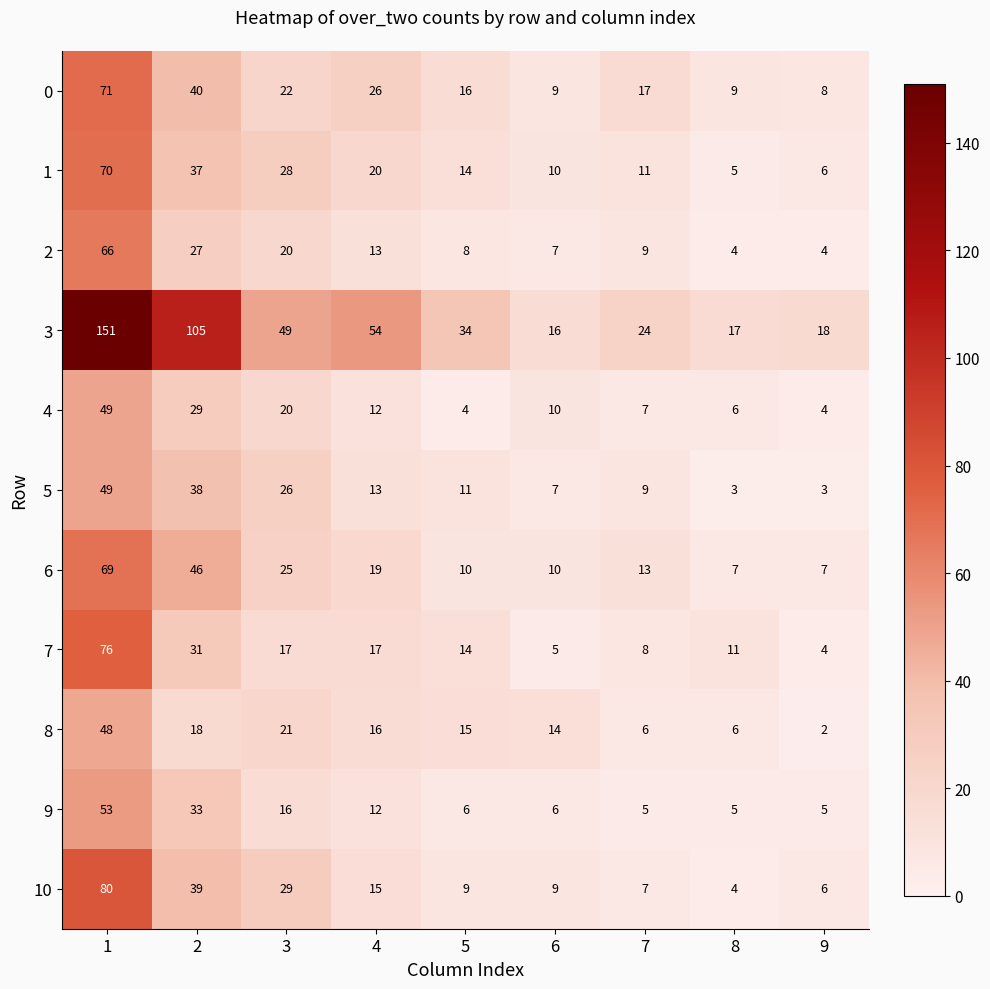

What is the difference between the maximum and minimum values in the 10 series?

76